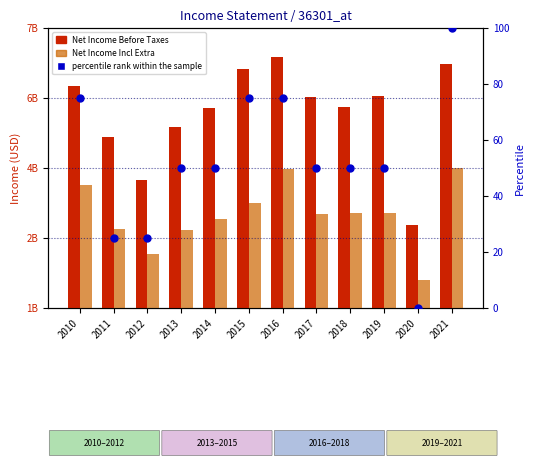

What are all the series names shown in the legend?

Net Income Before Taxes, Net Income Incl Extra, percentile rank within the sample